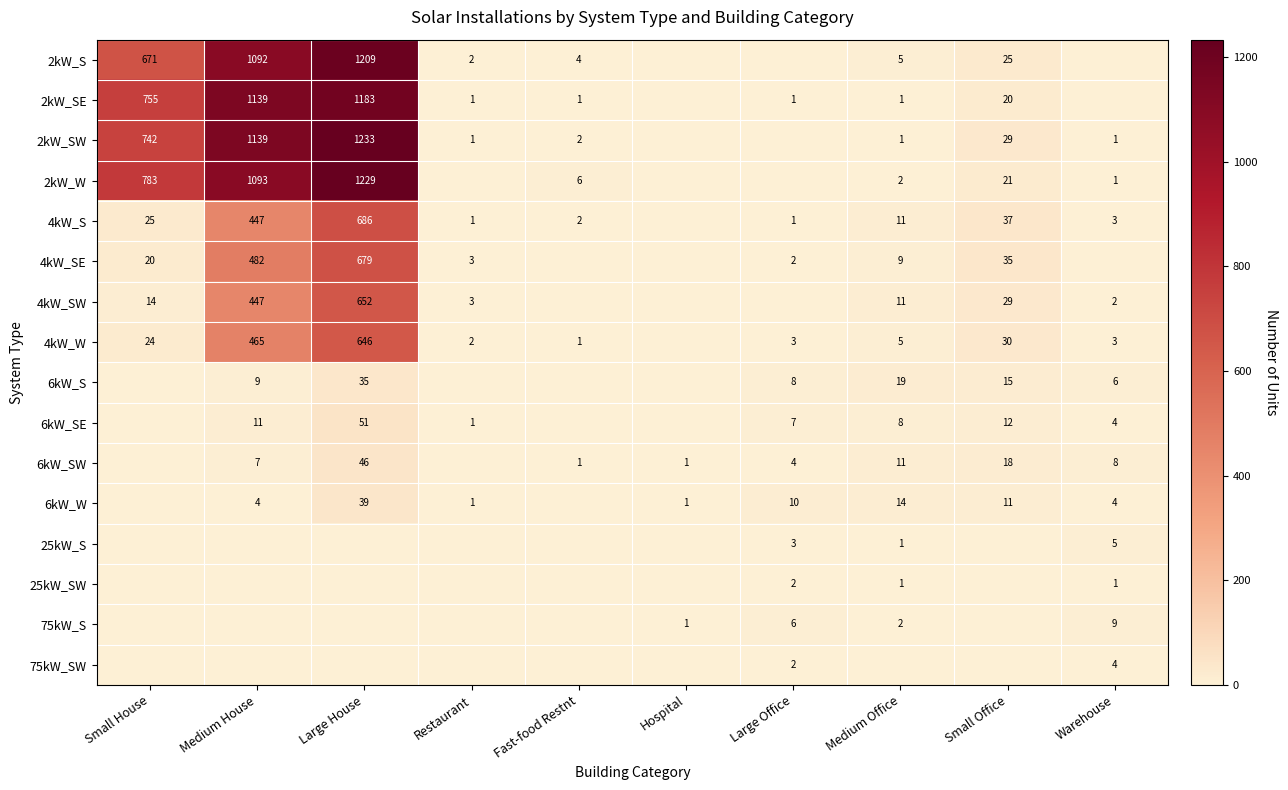

At how many categories does at least one series exceed 547?

3